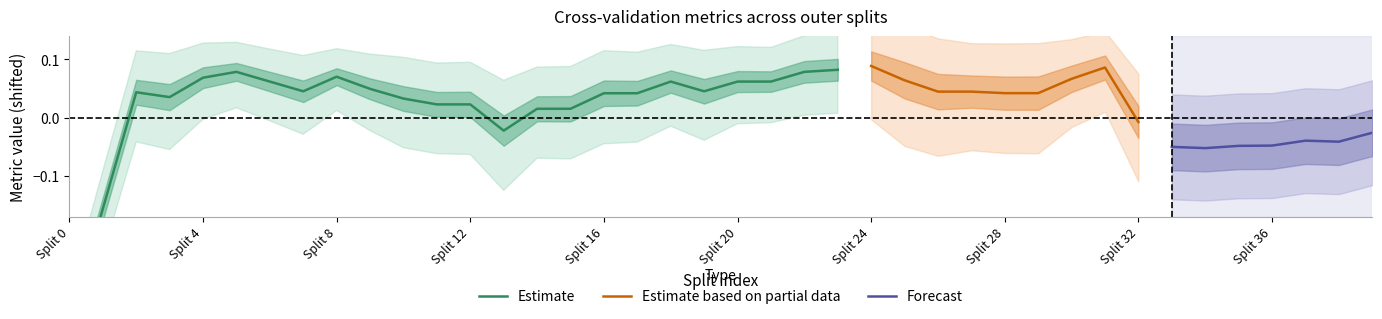

Where is the first local minimum for test_average_precision?

1